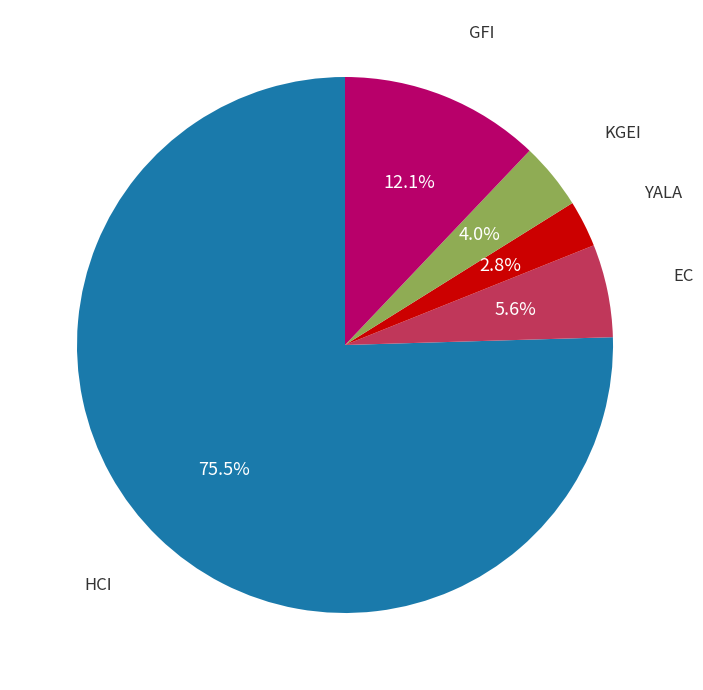

Does any single category account for the majority?

Yes